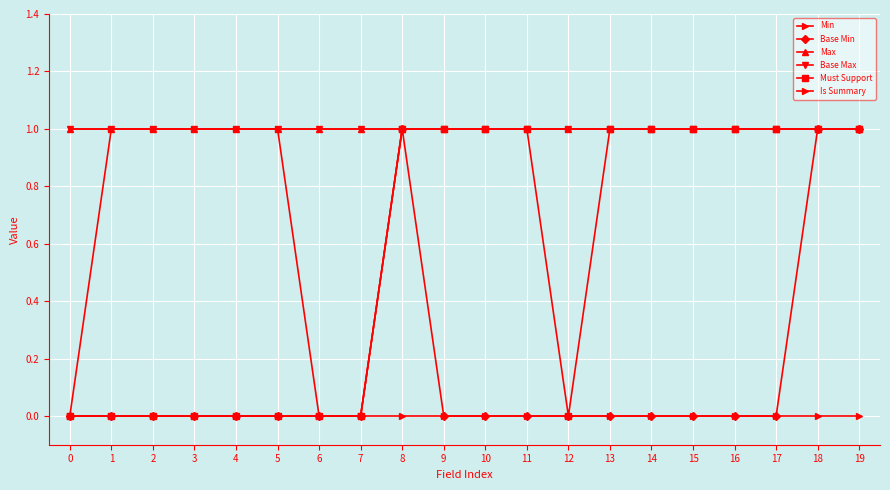

List the series in order of their peak value, lowest first.

Min, Base Min, Max, Base Max, Must Support, Is Summary